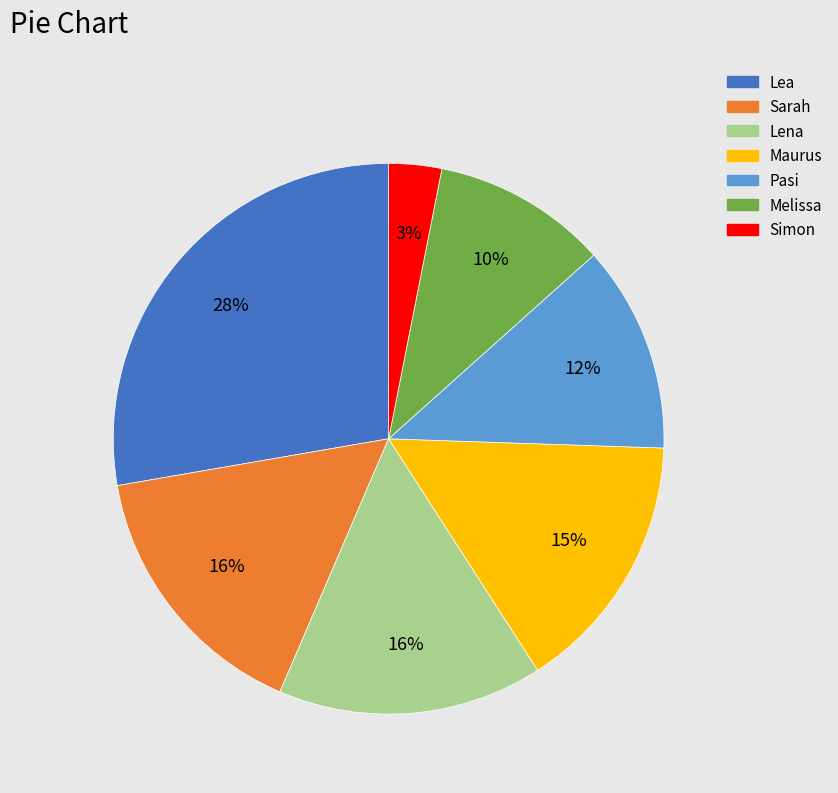

True or false: Lena accounts for 16% of the total.

True